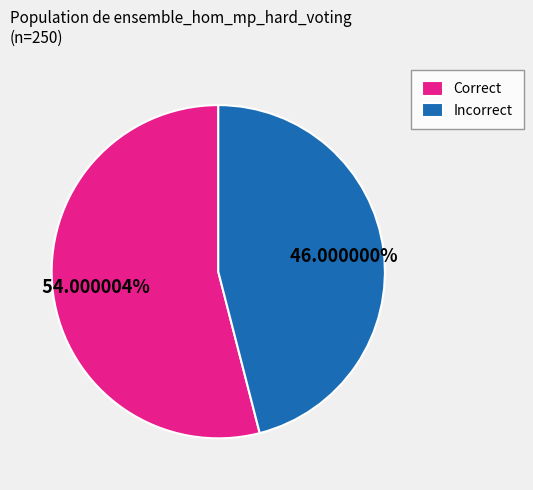

Is there a majority slice in this chart?

Yes